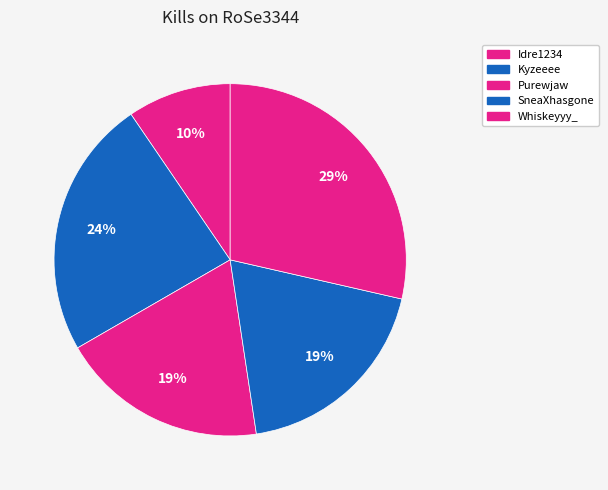

How many slices are in this pie chart?

5